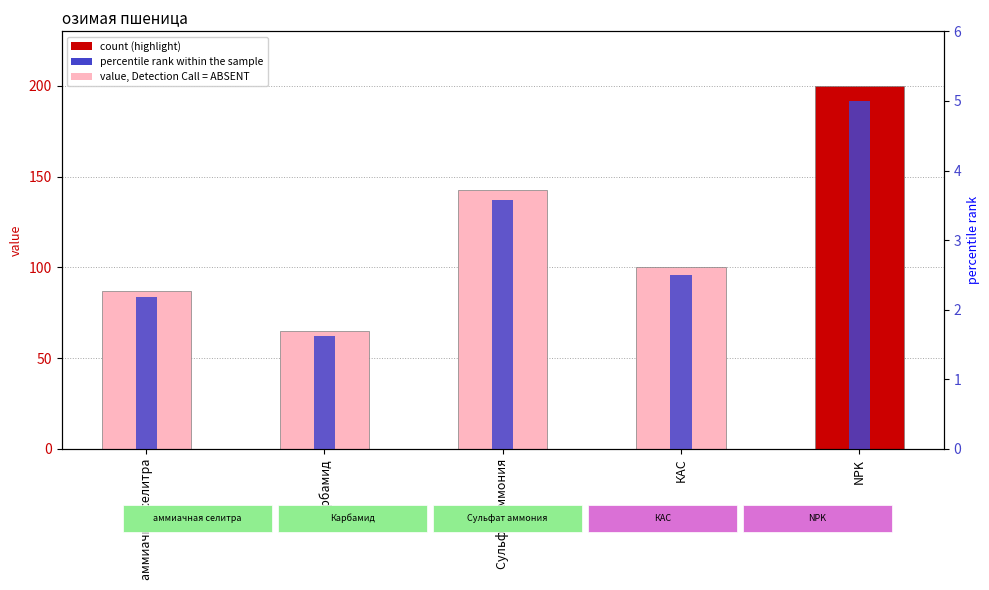

List the series in order of their overall mean, lowest first.

percentile rank within the sample, value